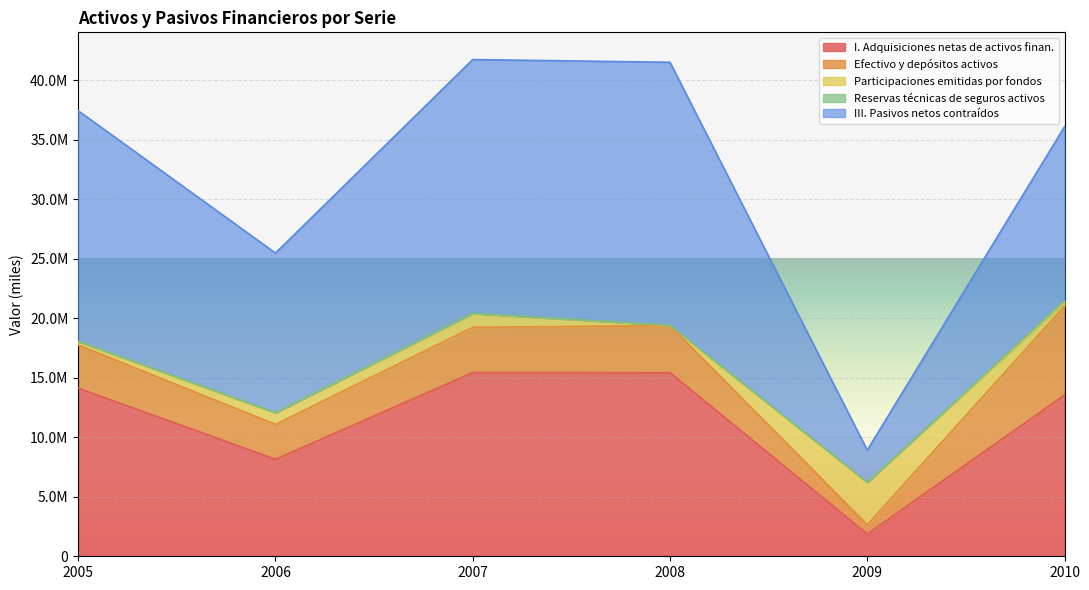

How many data points in Efectivo y depósitos activos are above 3797334?

2